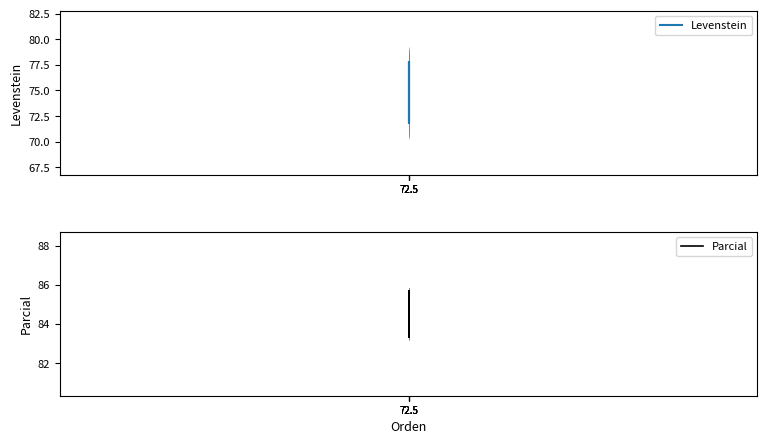

Which series has the largest total across all categories?

Parcial